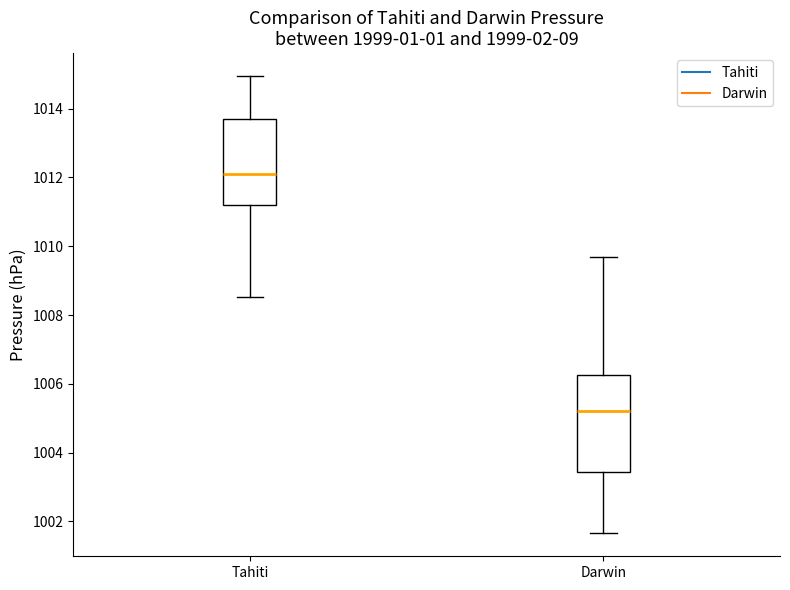

Reading left to right, transcribe this box plot: for each box, give where its median line is, the range the box spans, and where its two whiskers end, as read against the y-axis. The values are not printed on the chart, so give them approximately, as read against the axis.

Tahiti: median 1012.2, box 1011.2 to 1013.8, whiskers 1008.6 to 1015.0
Darwin: median 1005.2, box 1003.4 to 1006.2, whiskers 1001.6 to 1009.8